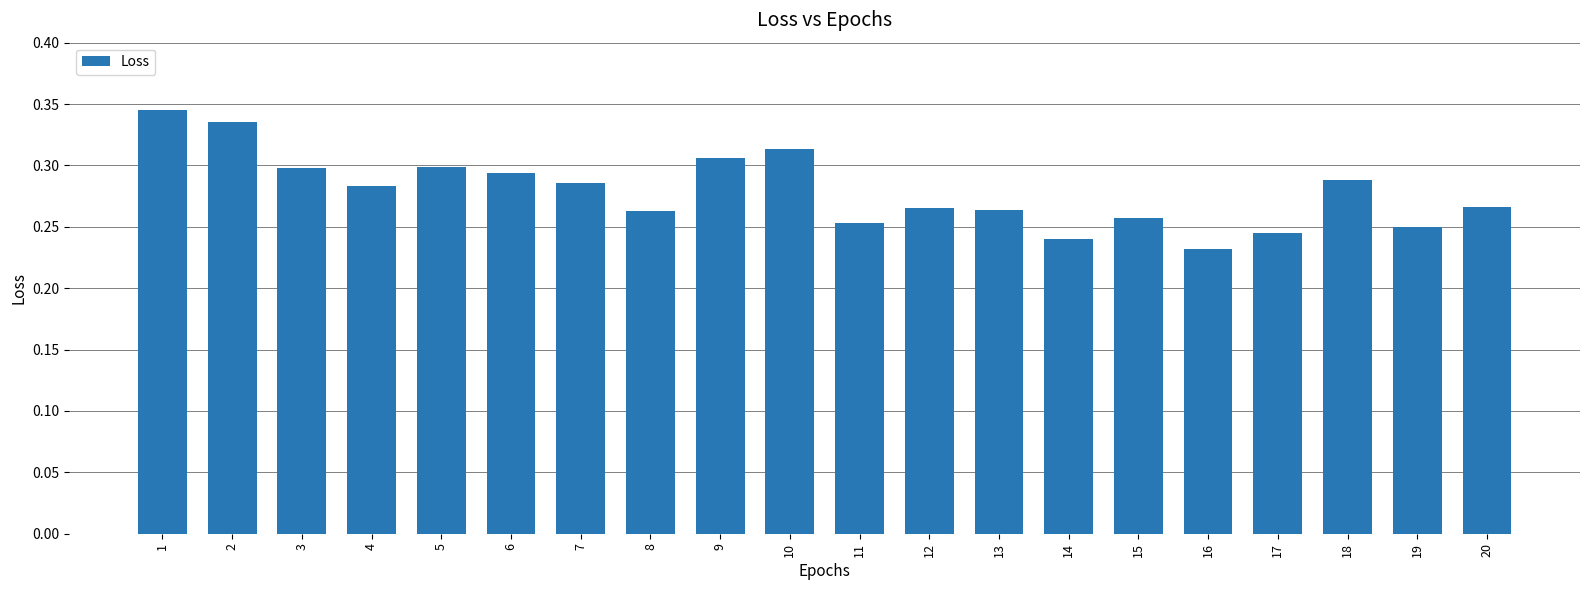

Which label corresponds to the smallest value in the chart?

16